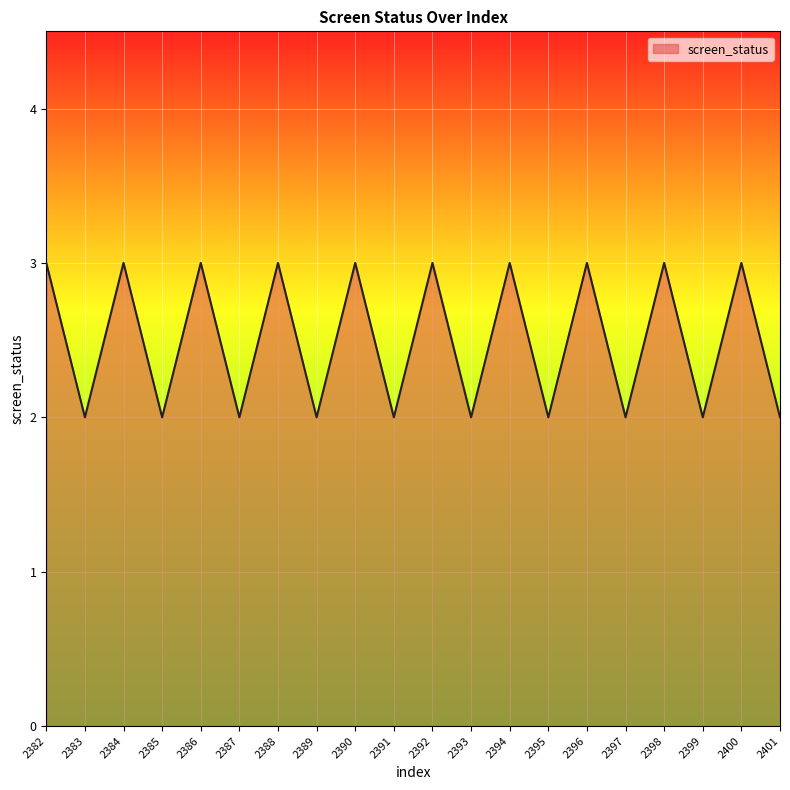

What is the difference between the second highest and minimum values?

1